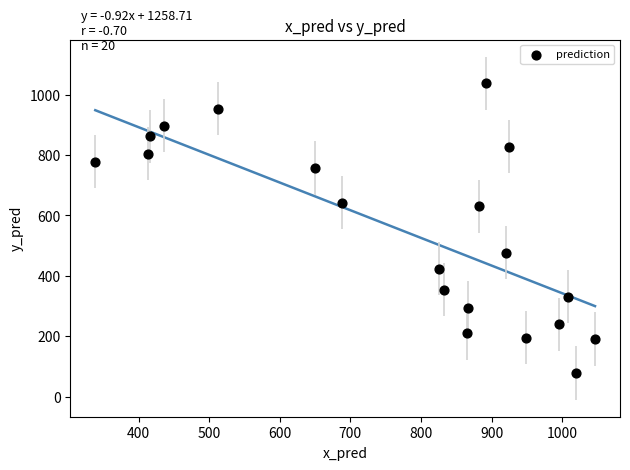

What is the range of X values (max minus min)?

707.7